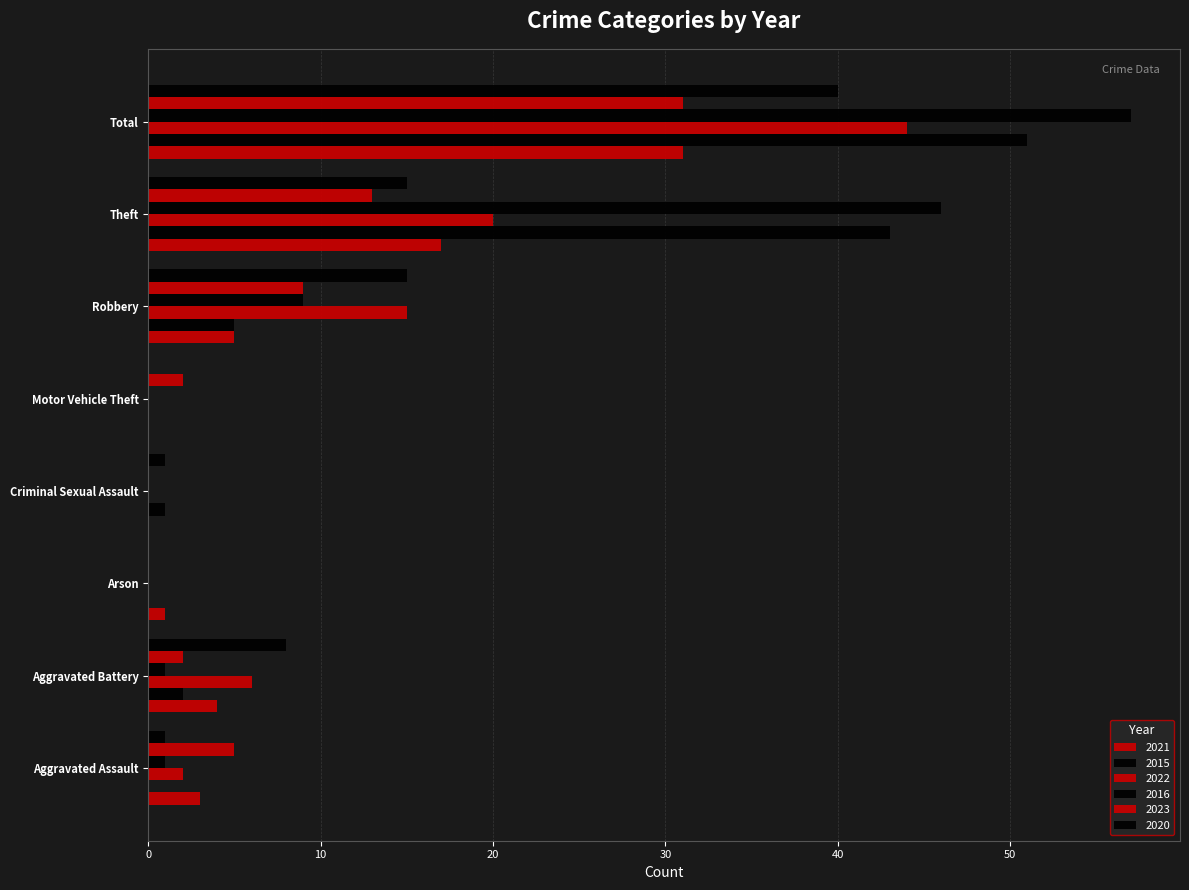

How many data points does each series have?

8